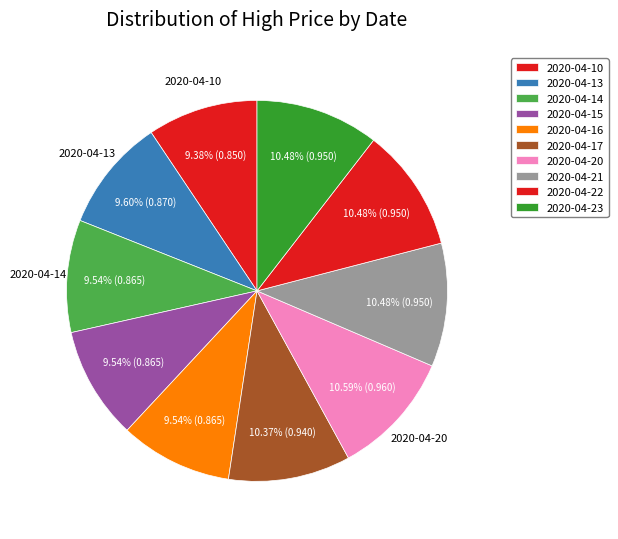

Count the number of slices in the pie.

10